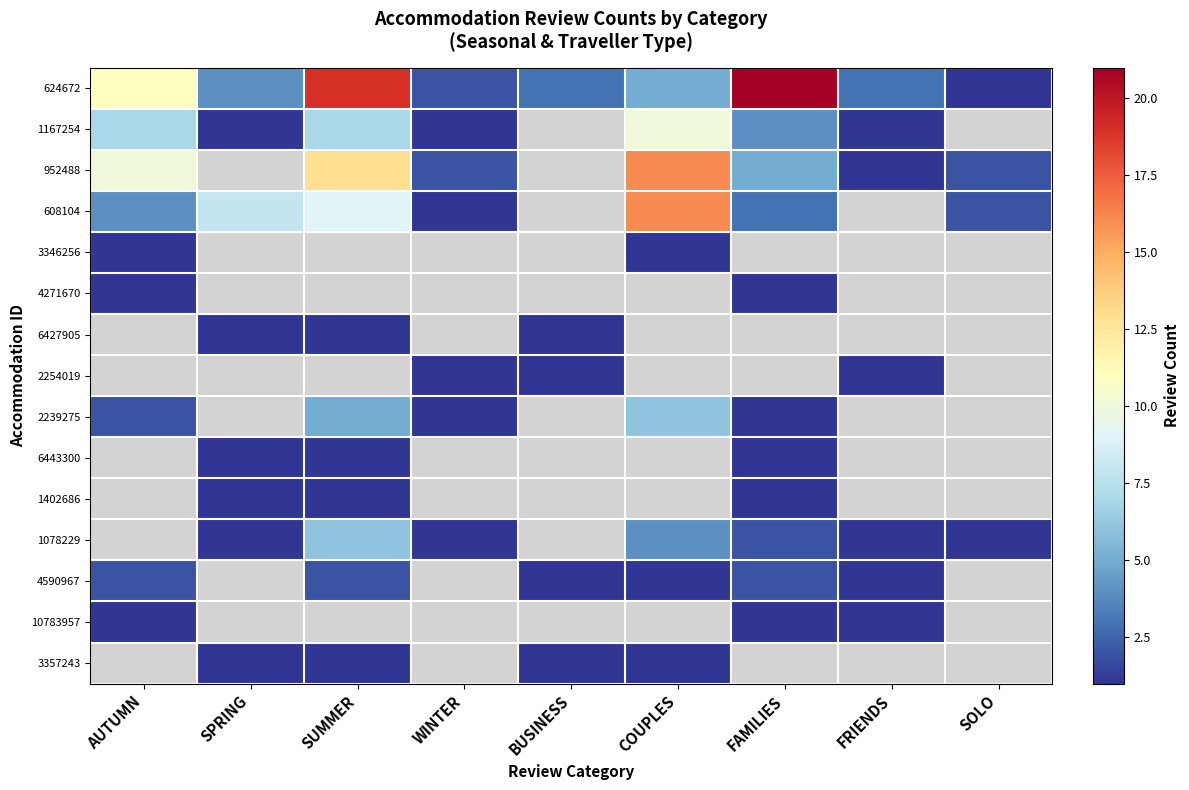

The 2239275 series shows 0.3 at FAMILIES. True or false?

False